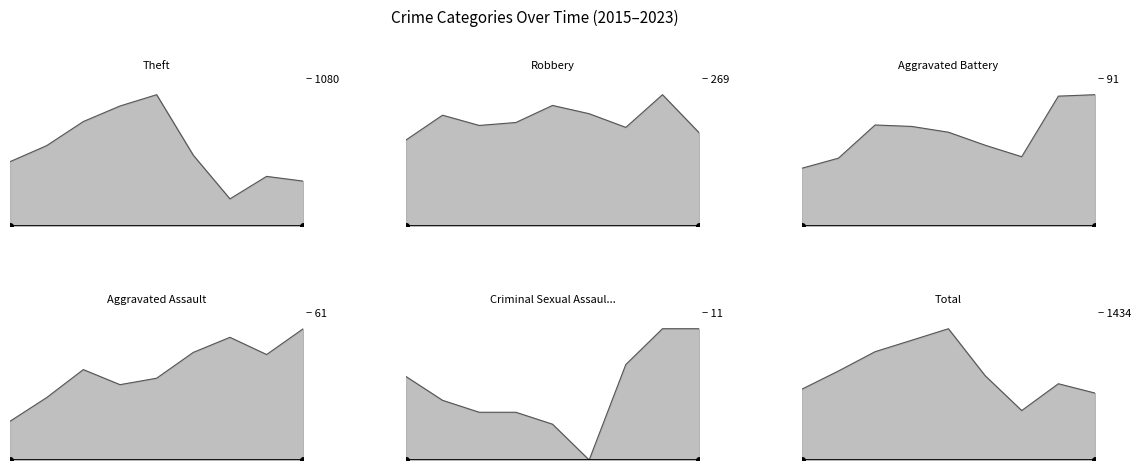

What is the highest value of the Aggravated Battery series?

91